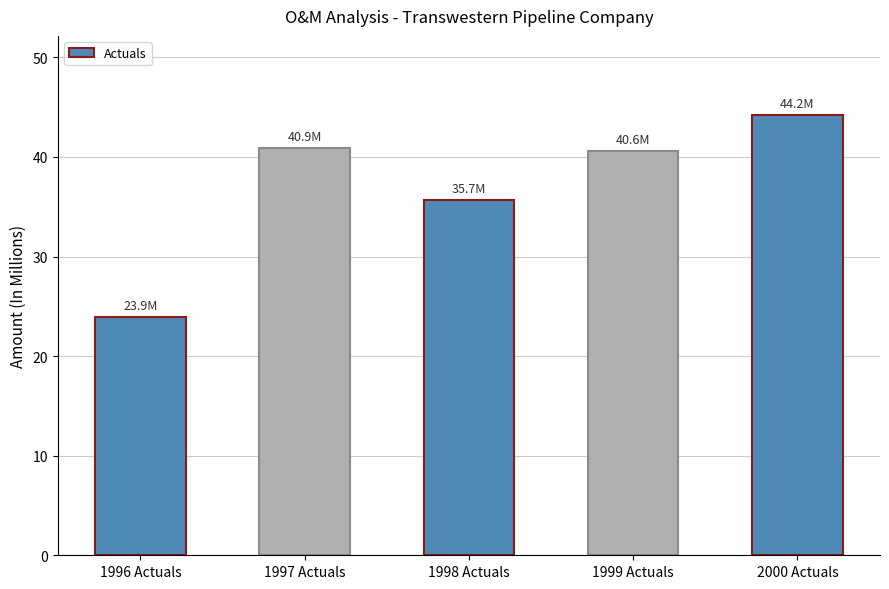

What is the change in value from 1996 Actuals to 1998 Actuals?

+11.8